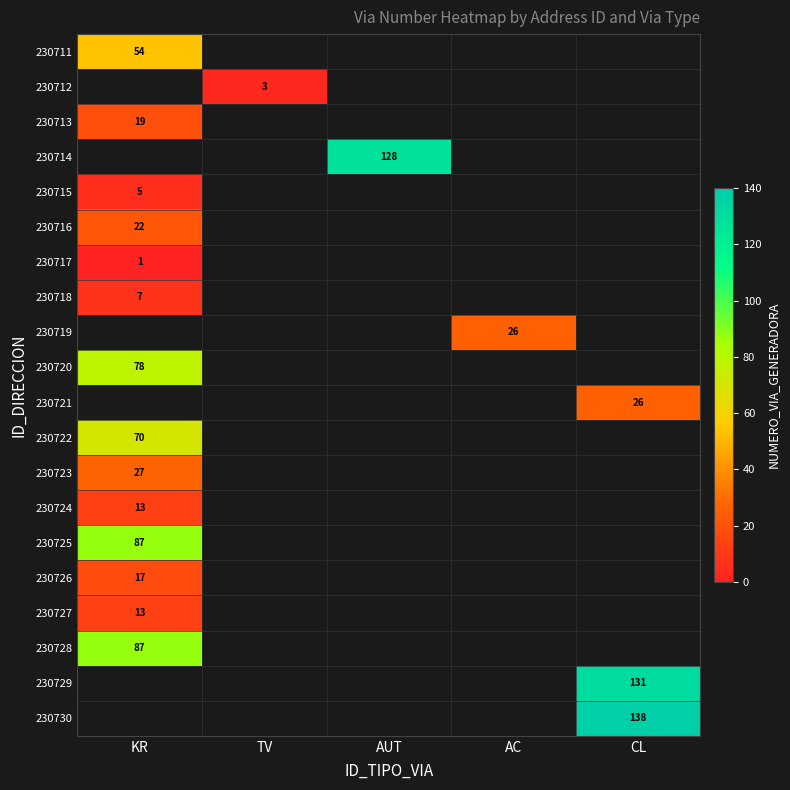

Is the value of 230730 at KR greater than the value of 230724 at KR?

No